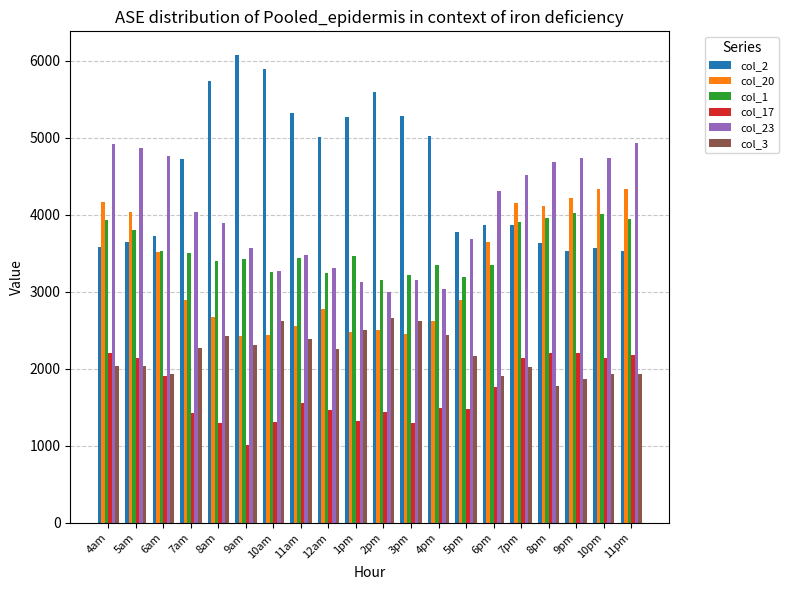

What is the difference between the highest and lowest values at 10am?

4580.0